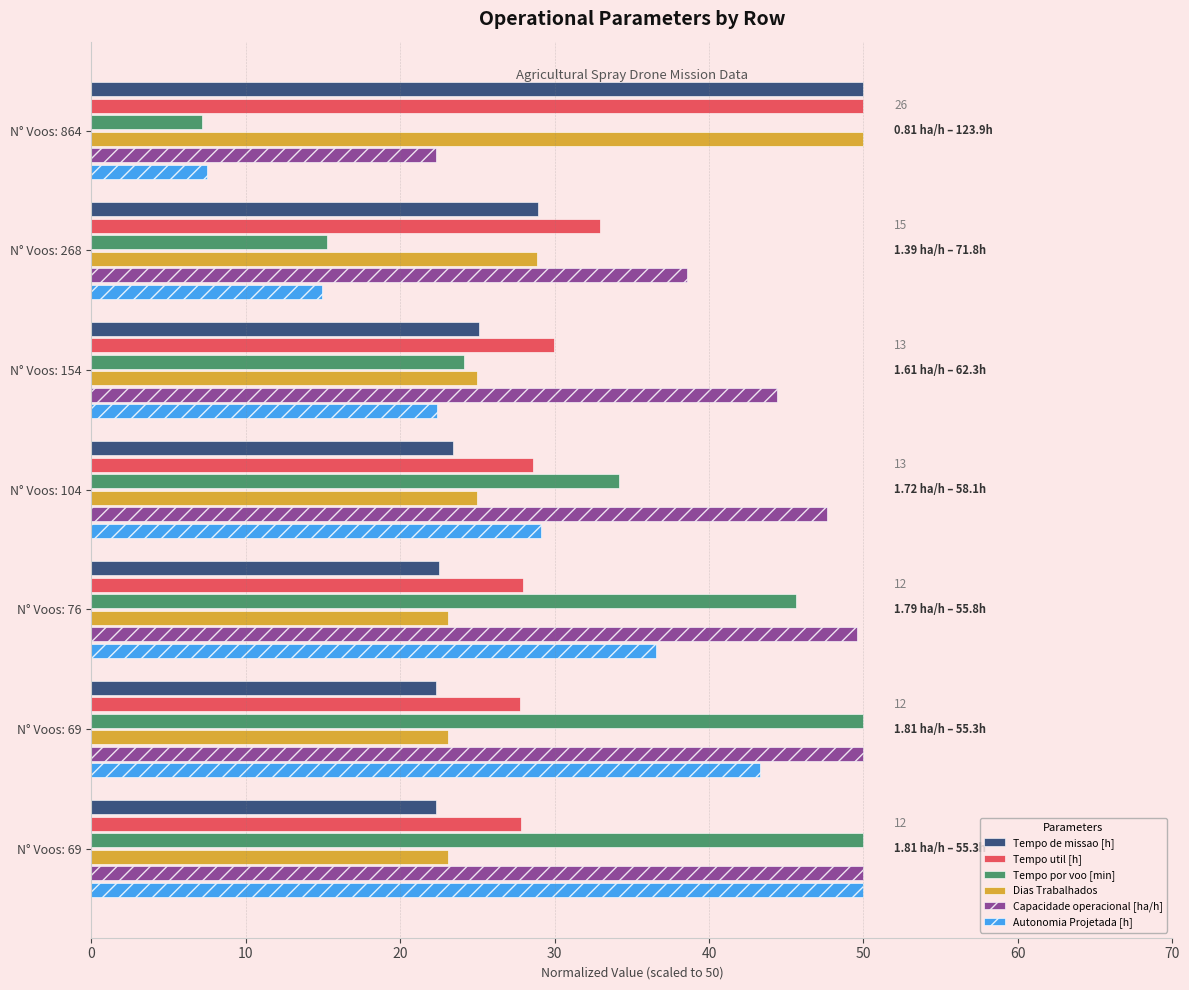

What is the difference between the maximum and minimum values in the Dias Trabalhados series?

26.9